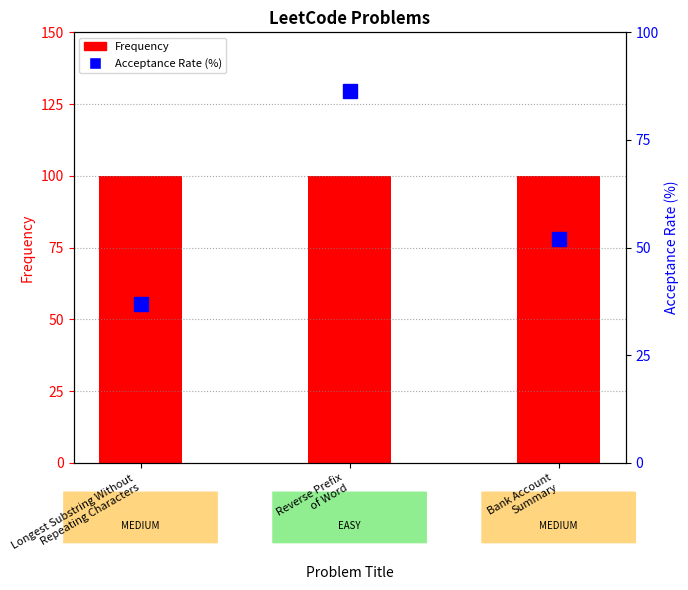

What is the average value of the Acceptance Rate (%) series?

58.4